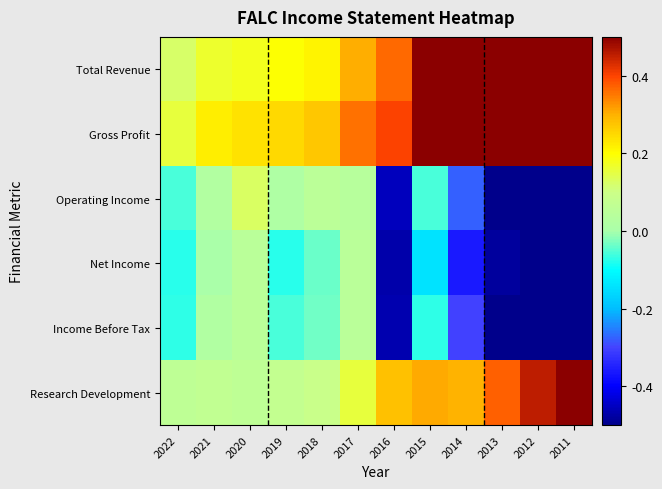

How many data points does each series have?

12